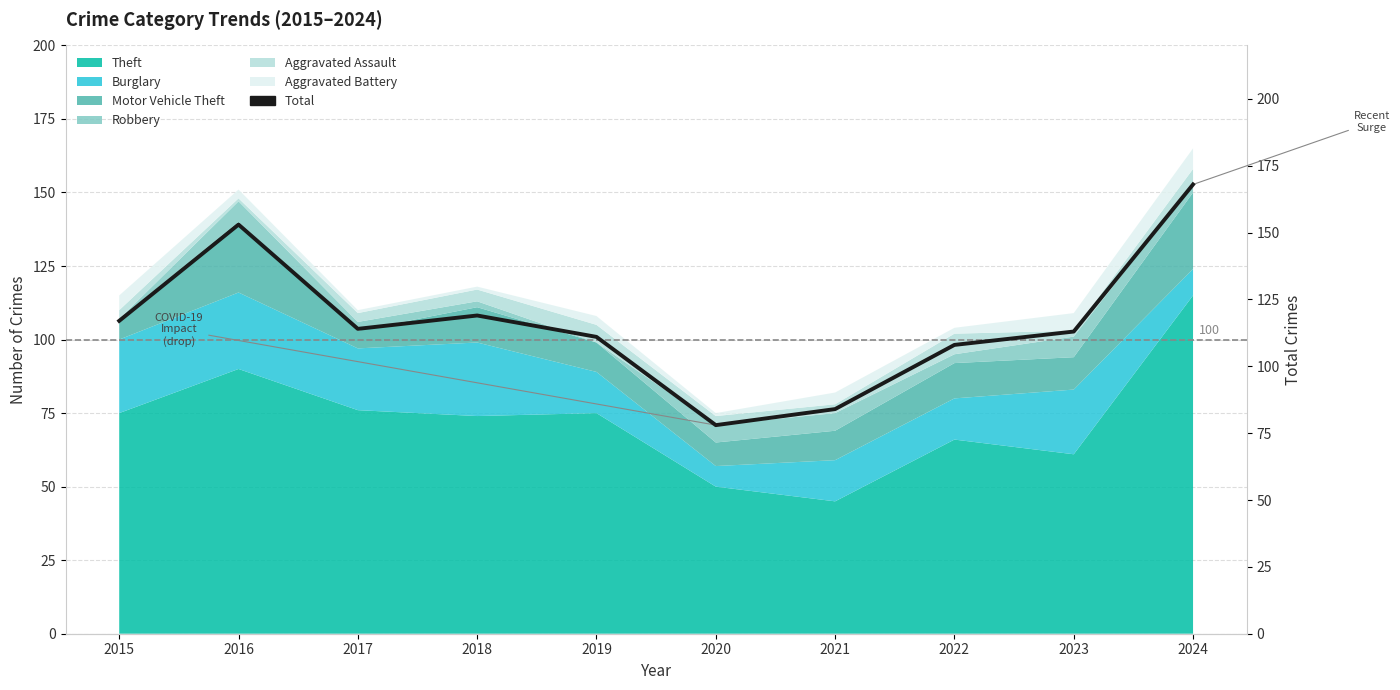

At which category does the chart reach its minimum across all series?

2020